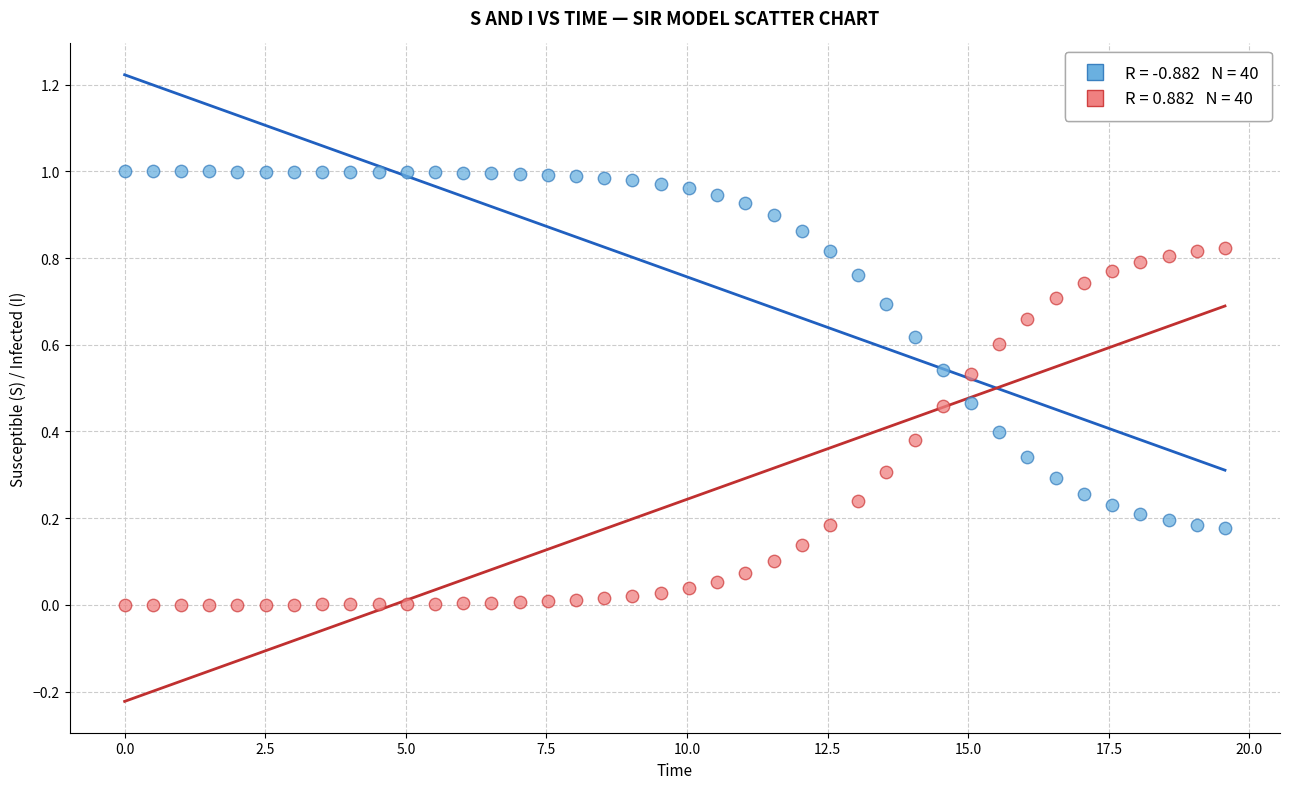

Across all data points, what is the range of X values (max minus min)?

19.6